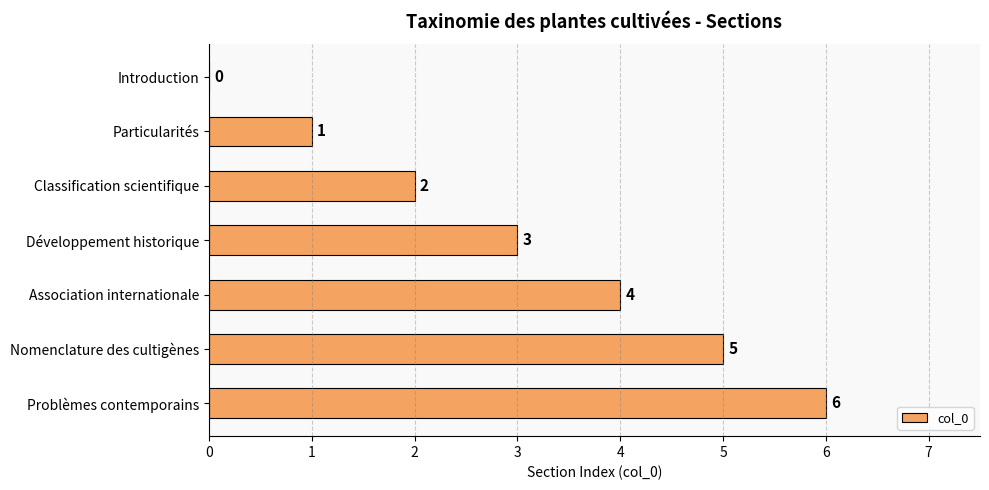

The value at Particularités is 0. True or false?

False